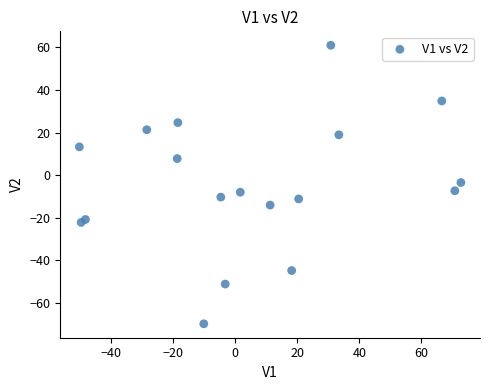

What is the range of X values (max minus min)?

122.9